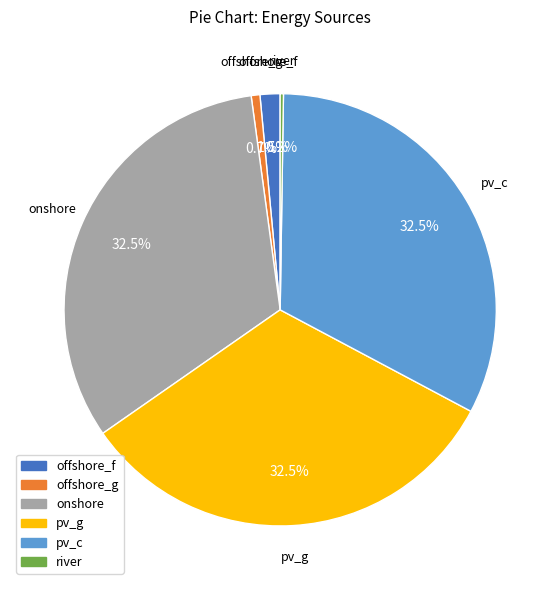

What is the ratio of the value at pv_g to the value at offshore_g?

50.0